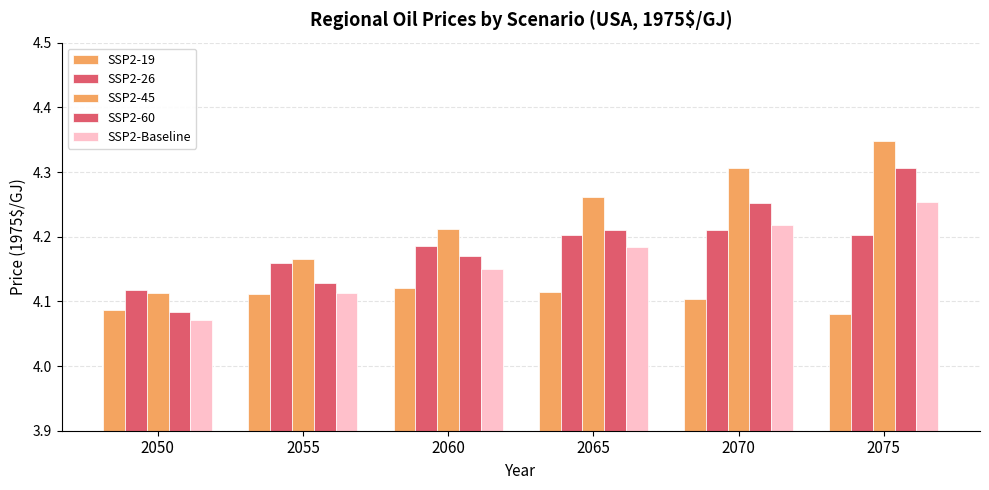

At which label is SSP2-60 closest to 4?

2050